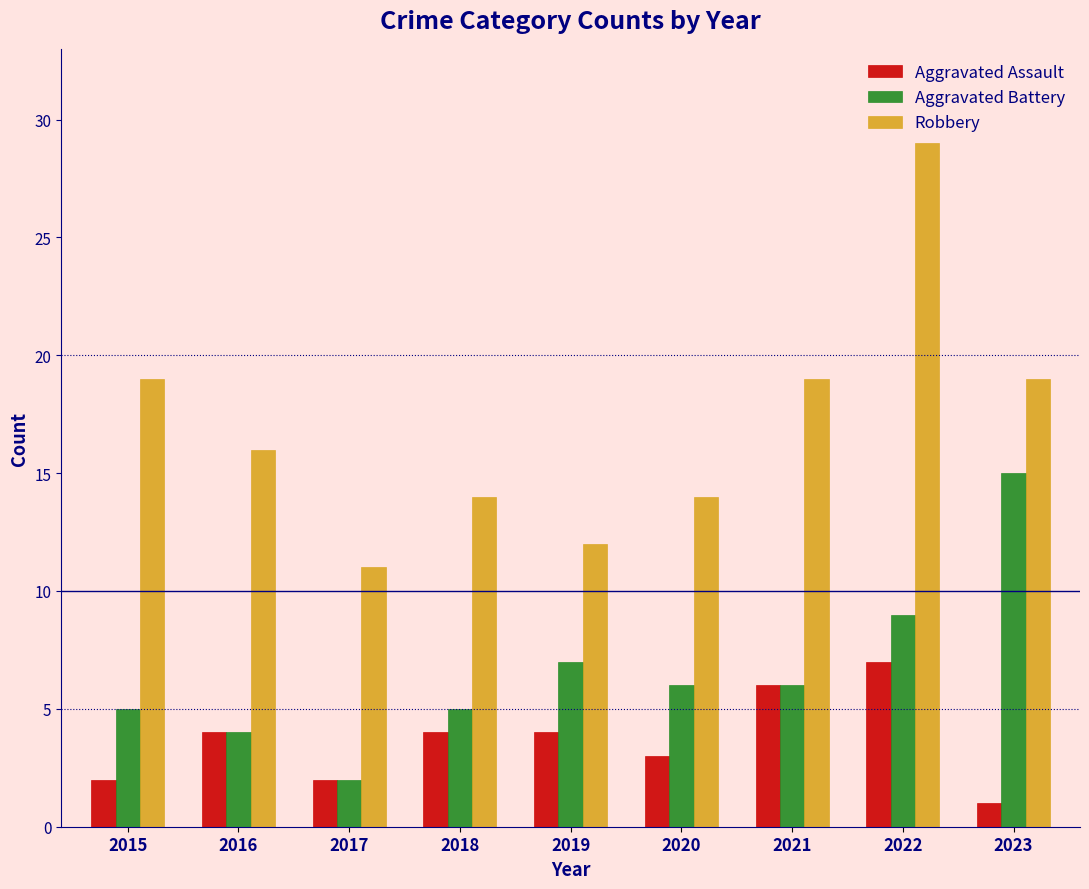

Is the value of Robbery at 2020 greater than the value of Aggravated Assault at 2022?

Yes